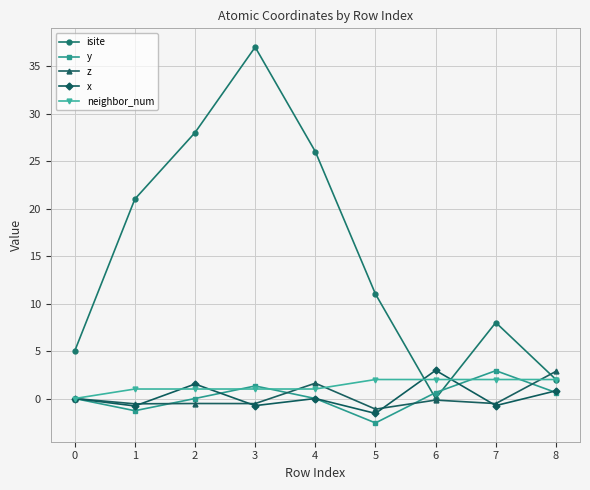

What is the value of the neighbor_num point at the 9th from the left?

2.0